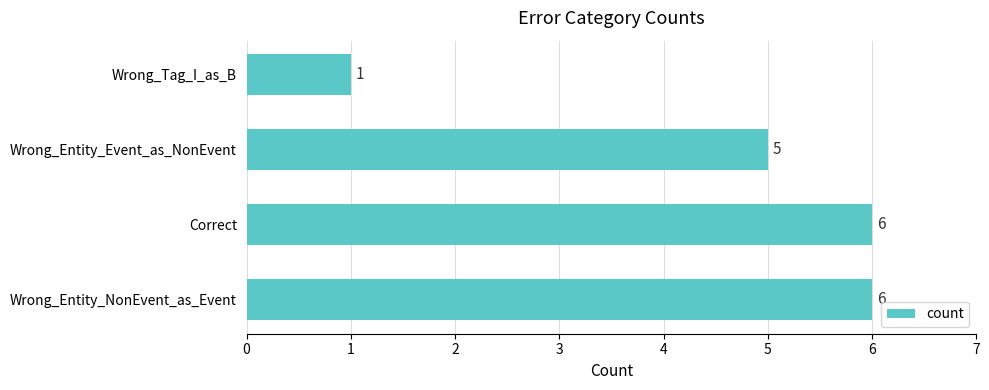

How many bars are there in total?

4